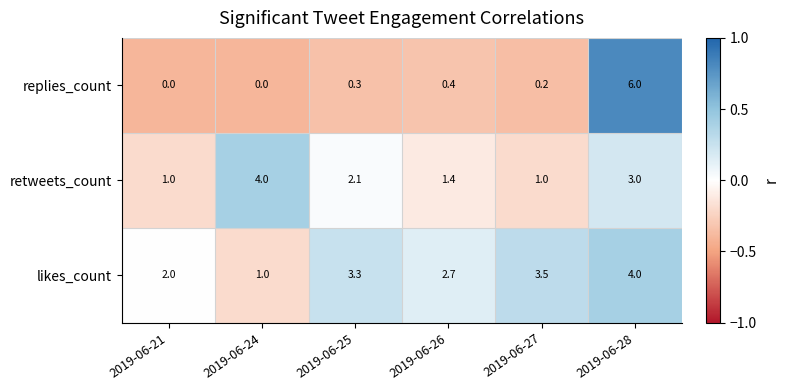

What is the difference between the second highest and second lowest values in the replies_count series?

0.4